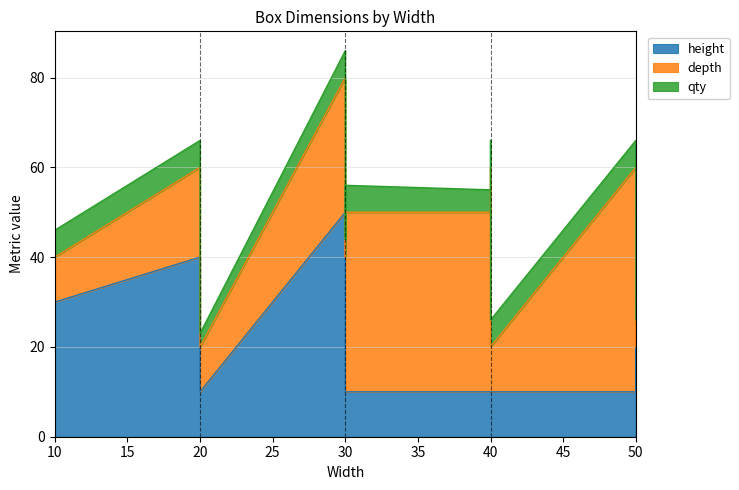

How many distinct data groups are displayed?

3